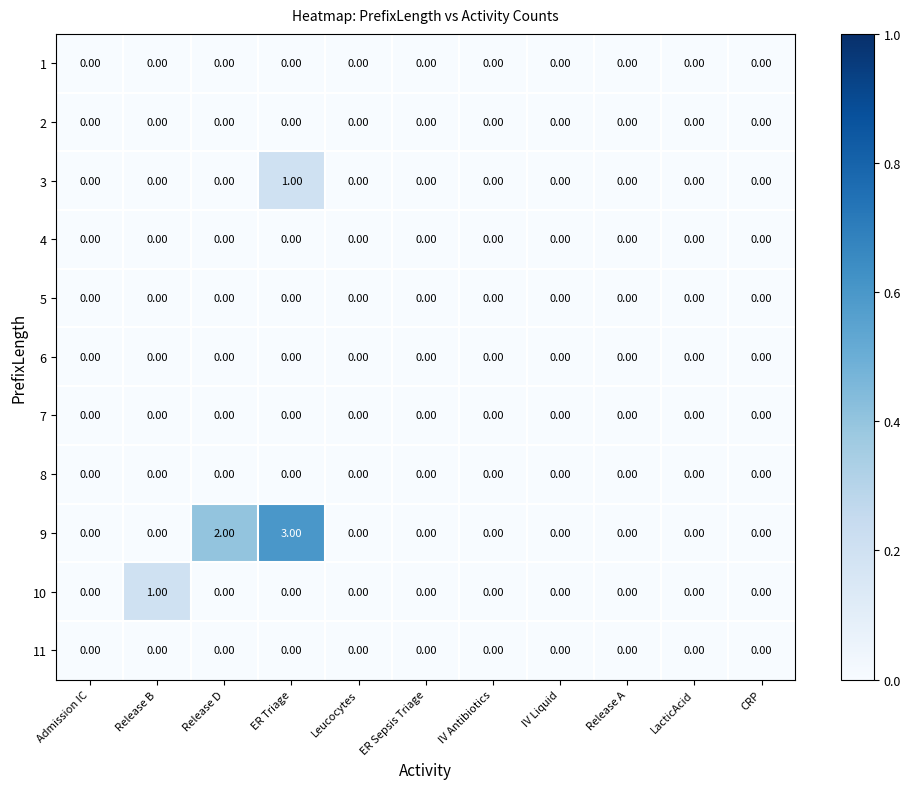

At which category is the sum across all series the highest?

ER Triage